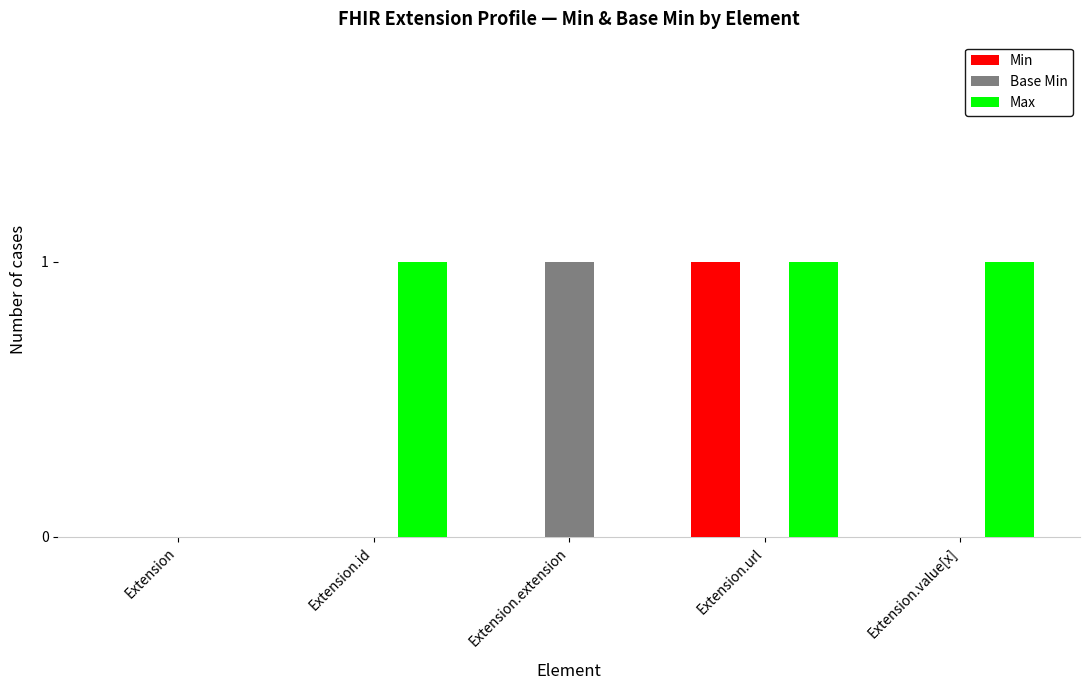

Count the number of data series in this chart.

3